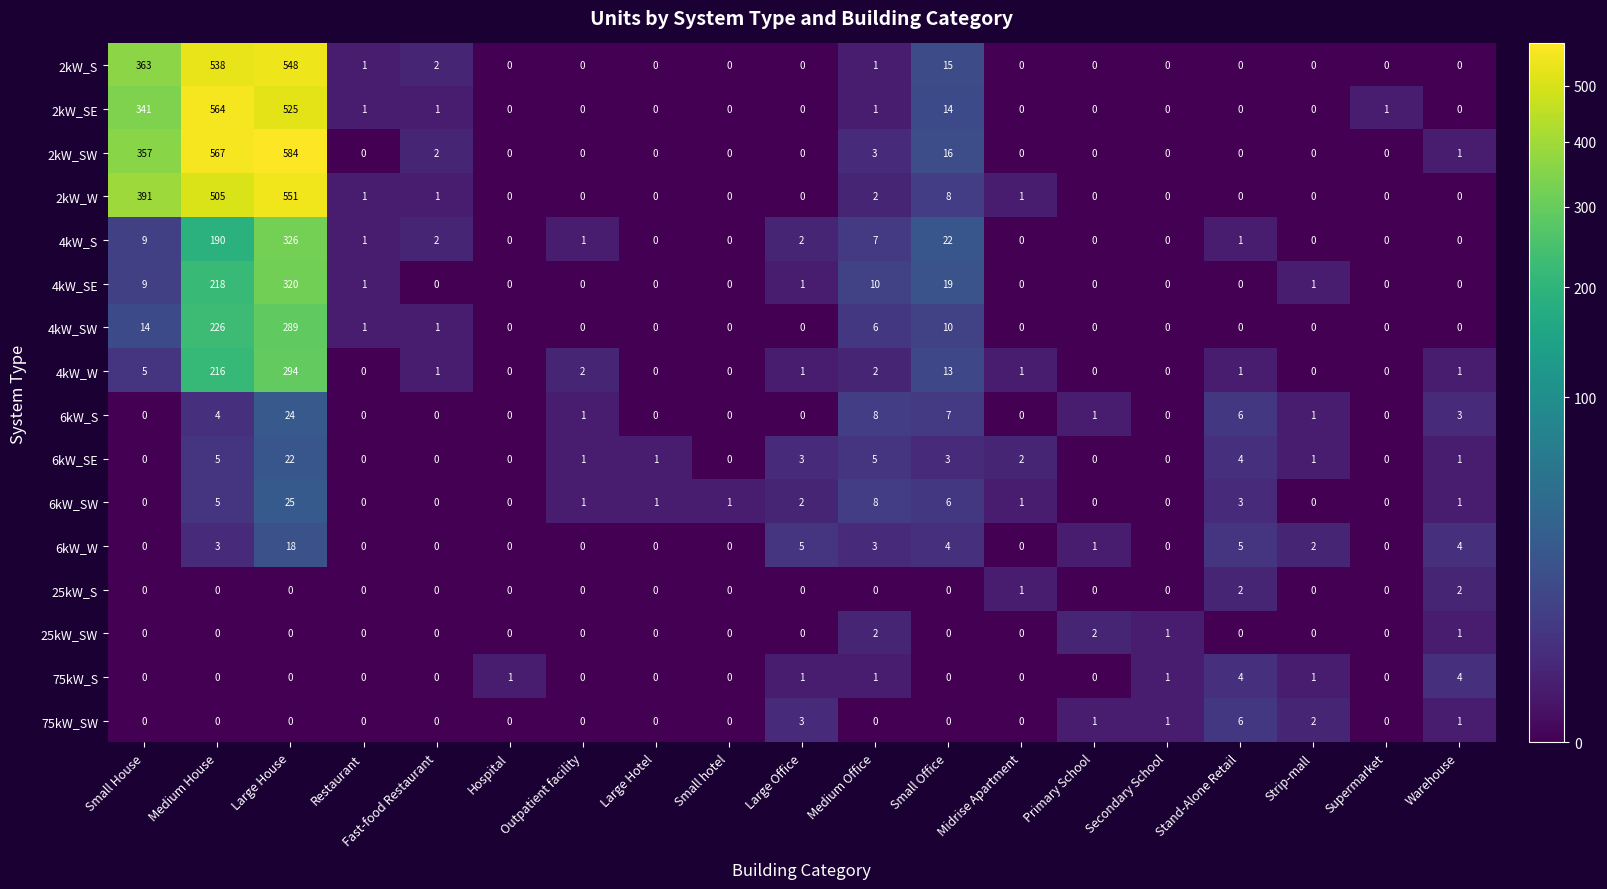

Which series has the largest total across all categories?

2kW_SW